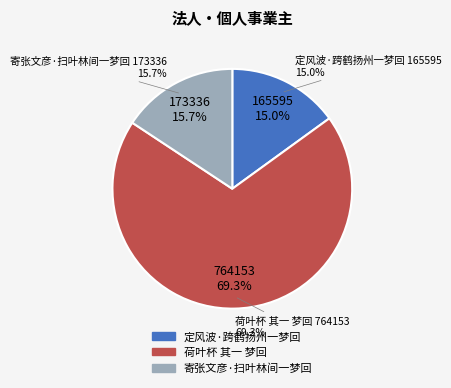

To the nearest percent, what portion does 荷叶杯 其一 梦回 represent?

69%